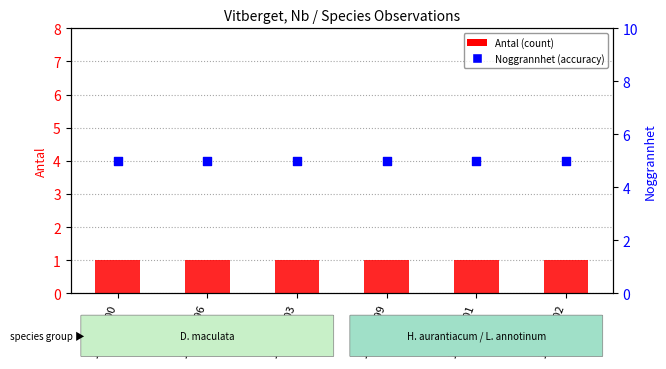

Which series reaches the minimum Y coordinate?

Antal (count)